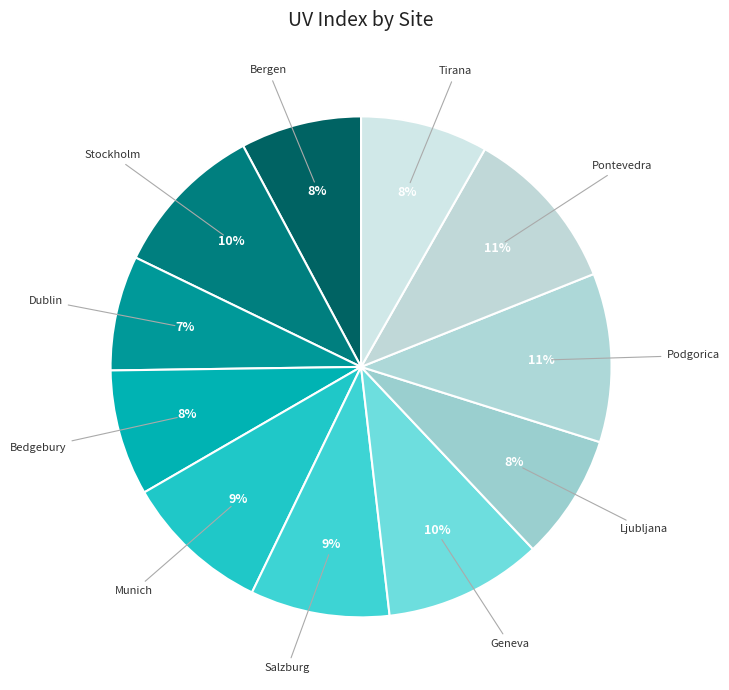

Count the number of slices in the pie.

11